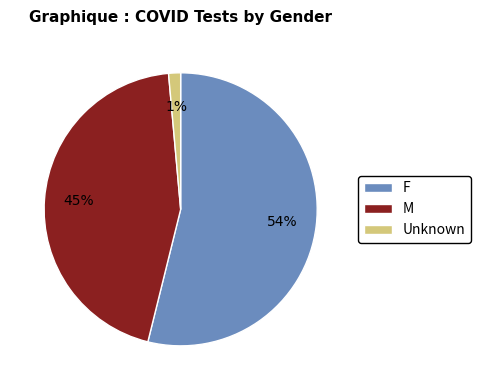

Rank the categories by value from highest to lowest.

F, M, Unknown